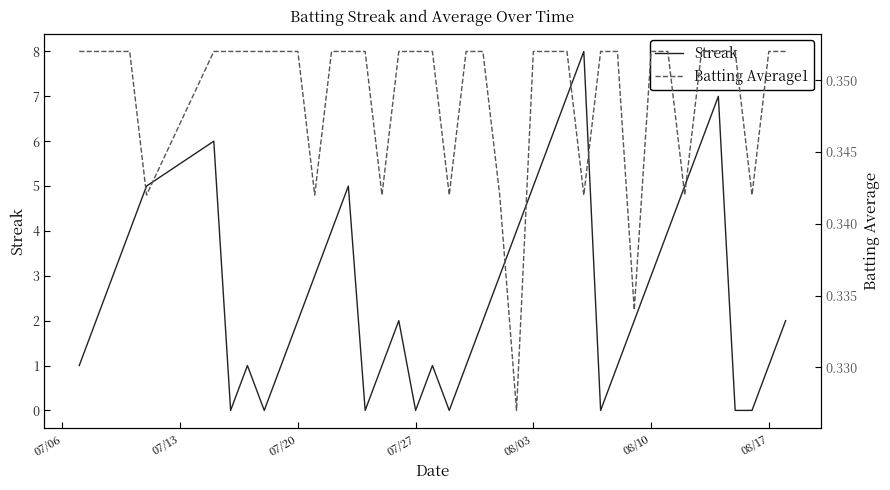

What is the highest value of the Streak series?

8